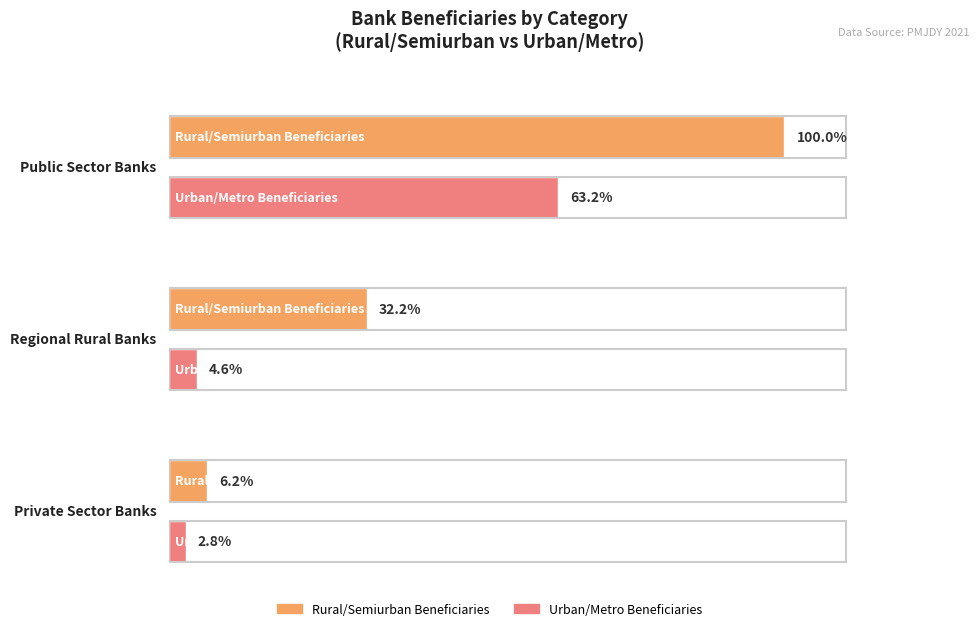

At which category is the sum across all series the highest?

Public Sector Banks